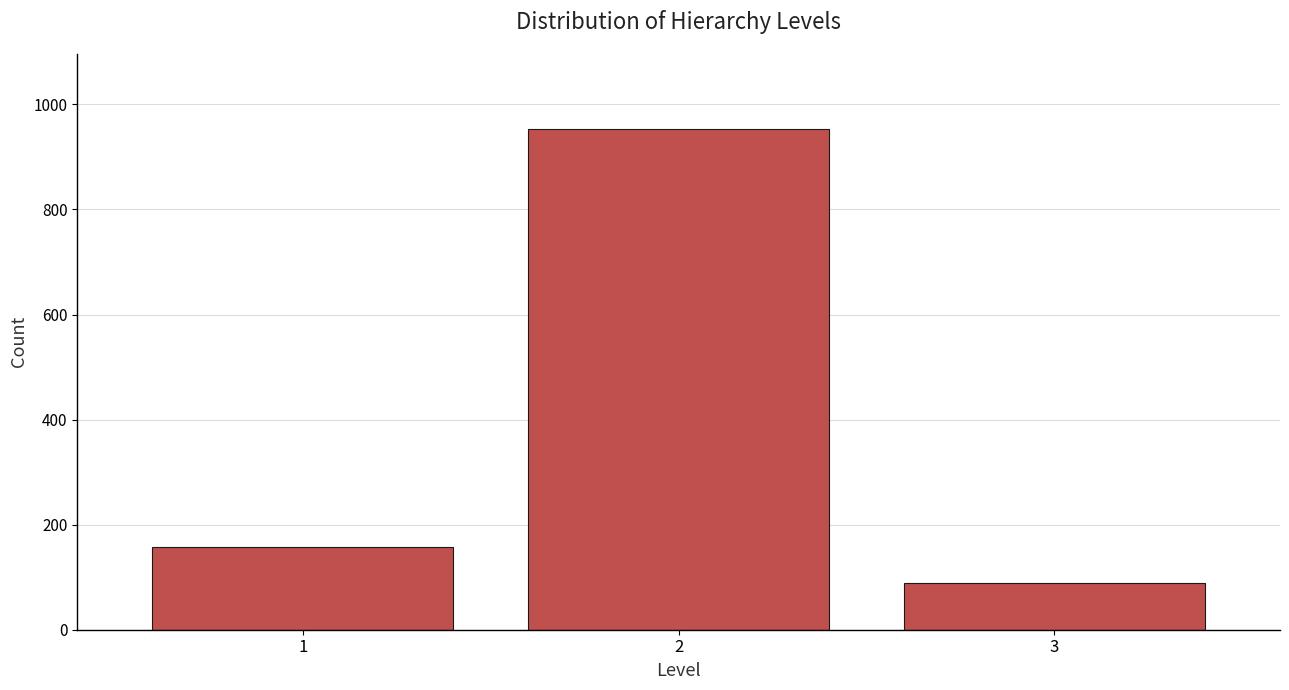

Reading right to left, transcribe all the data shown in this chart.

3=89	2=953	1=158